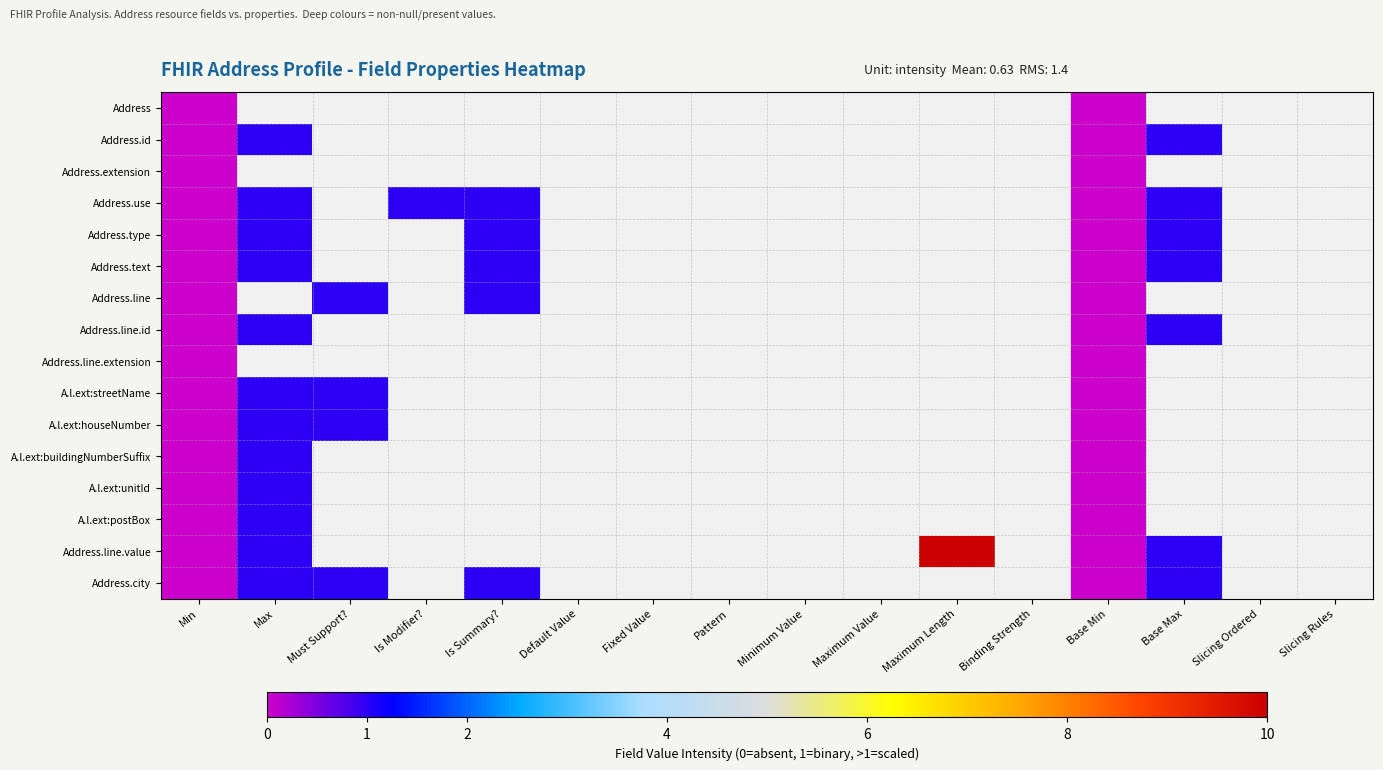

How many data points does each series have?

16